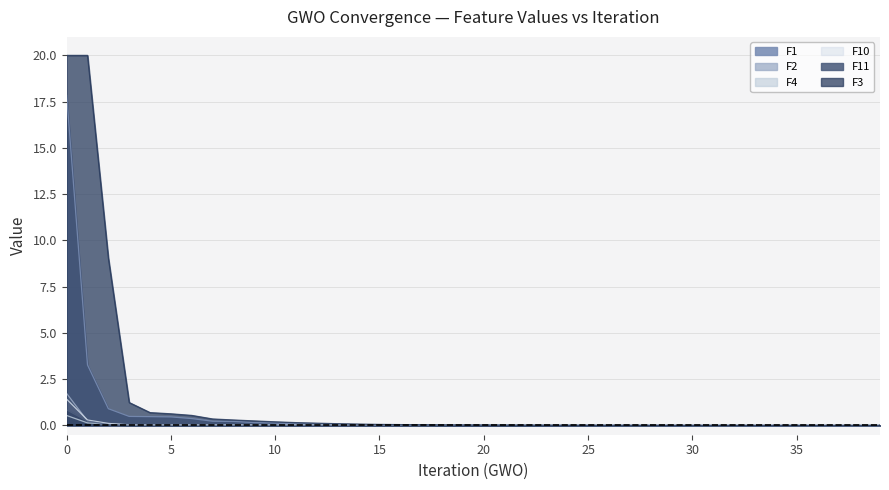

Is the value of F3 at 21 greater than the value of F1 at 17?

No